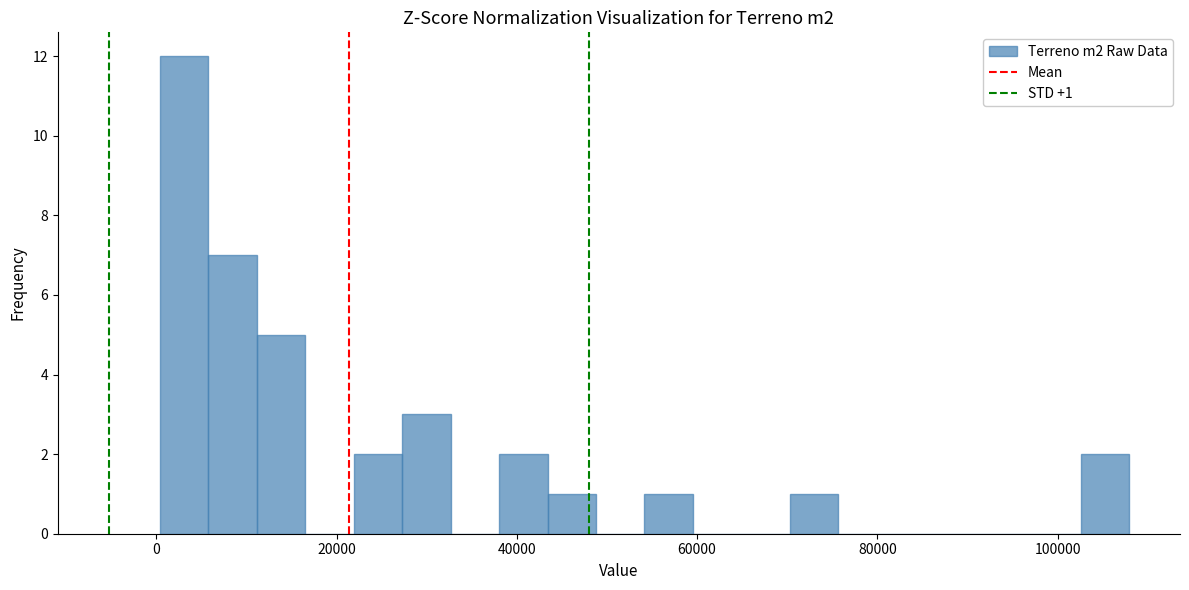

Read against the x-axis, roughly where is the centre of the tallest bar?

4000